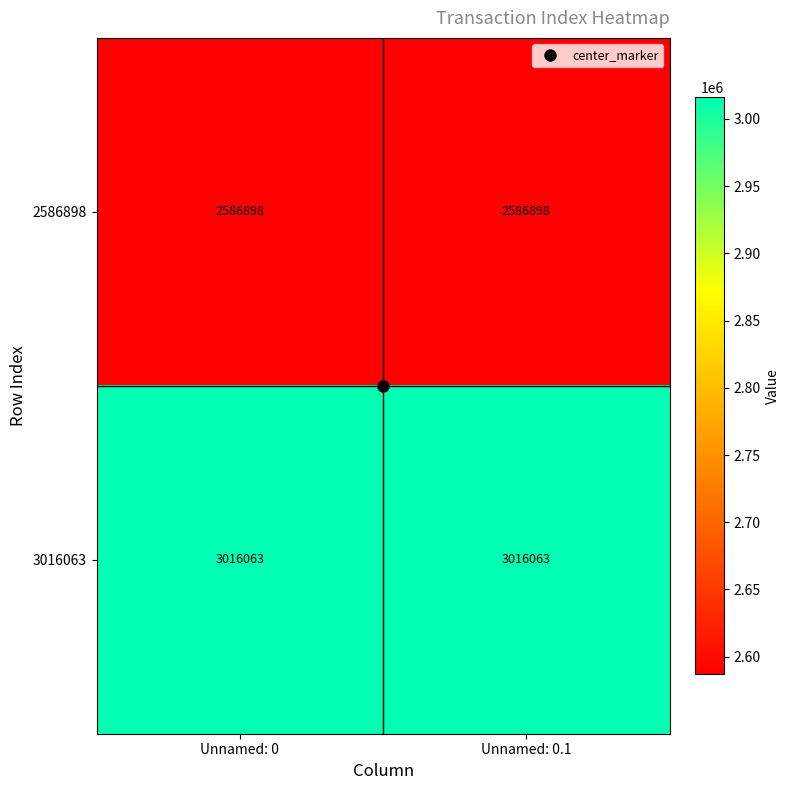

Which series has the largest total across all categories?

3016063